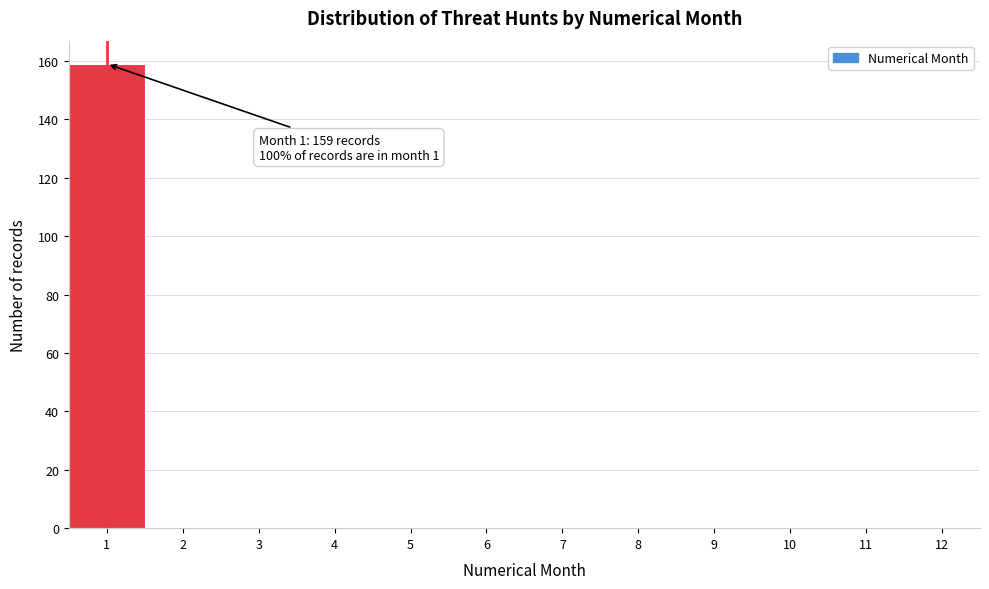

Reading right to left, list all the values displayed in this chart.

12=0	11=0	10=0	9=0	8=0	7=0	6=0	5=0	4=0	3=0	2=0	1=159